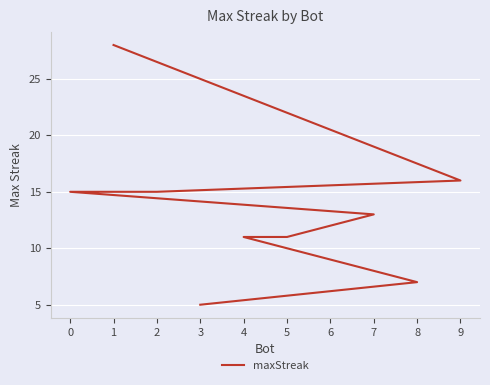

Reading left to right, extract all data points from this chart.

28	16	15	15	13	11	11	9	7	5